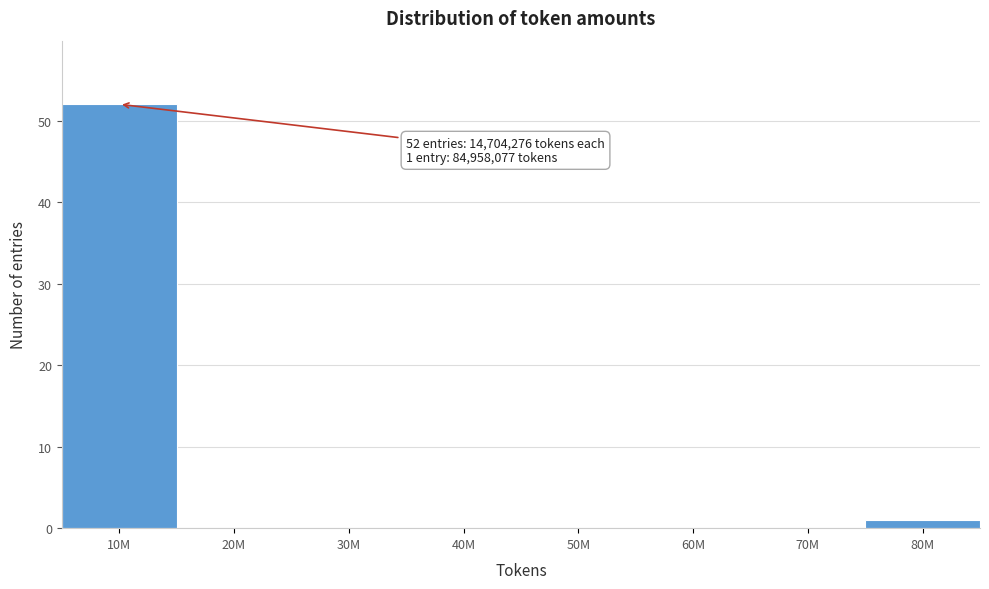

Reading left to right, extract all data points from this chart.

10M=52	20M=0	30M=0	40M=0	50M=0	60M=0	70M=0	80M=1